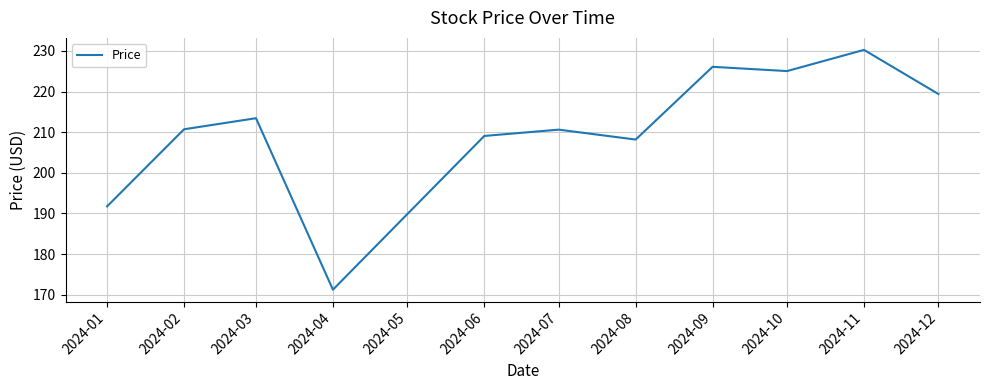

How many lines are shown in the chart?

1